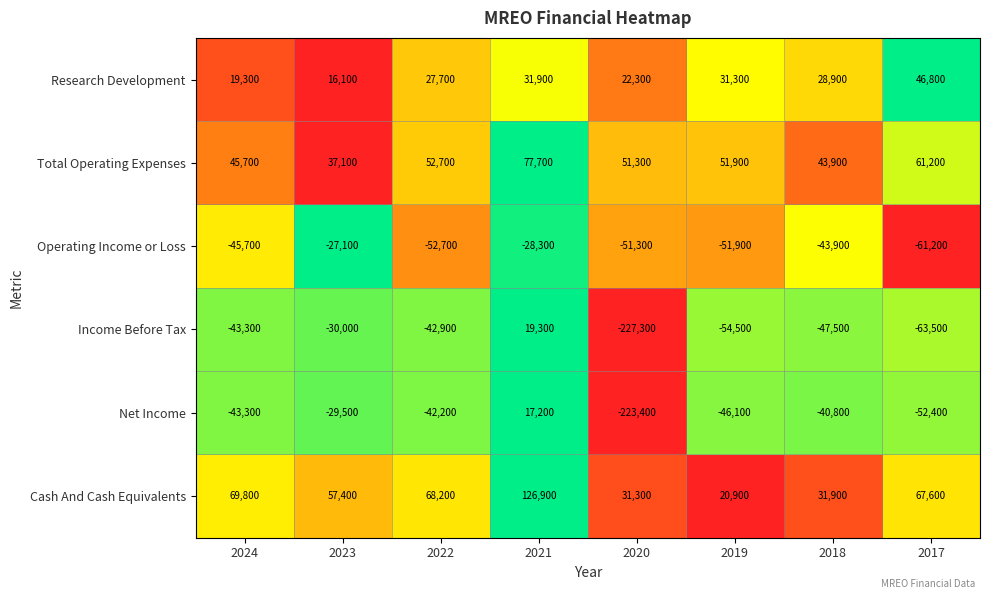

Rank the series by their maximum value, from highest to lowest.

Cash And Cash Equivalents, Total Operating Expenses, Research Development, Income Before Tax, Net Income, Operating Income or Loss